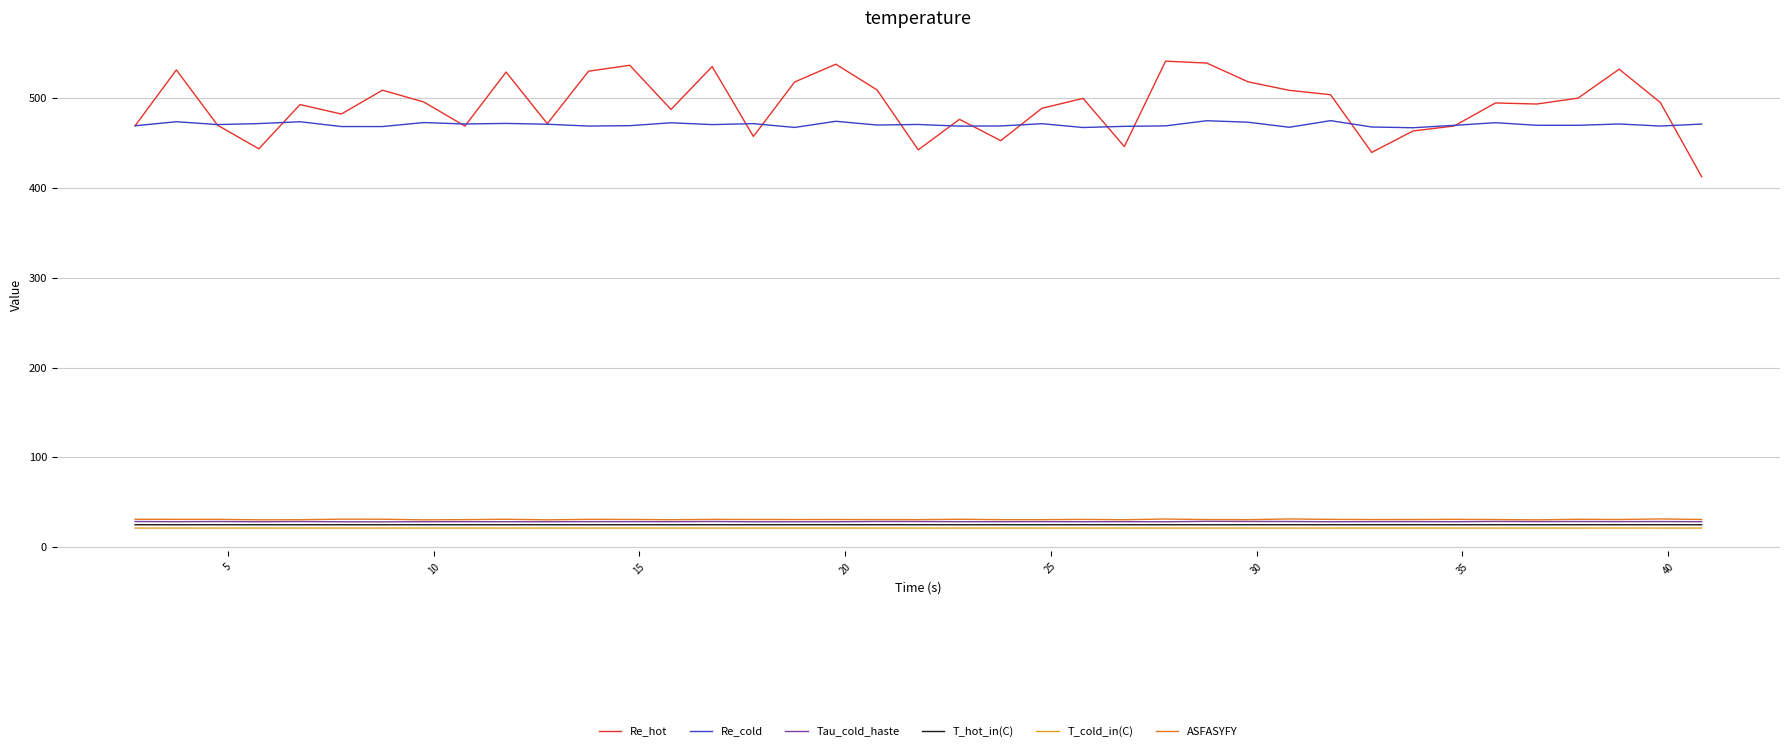

True or false: Re_cold and Tau_cold_haste intersect in this chart.

False